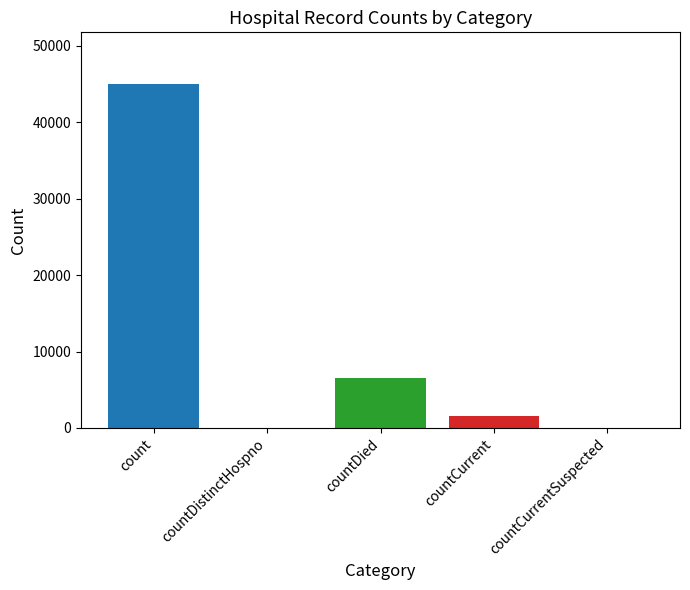

Rank the categories by value from lowest to highest.

countDistinctHospno, countCurrentSuspected, countCurrent, countDied, count